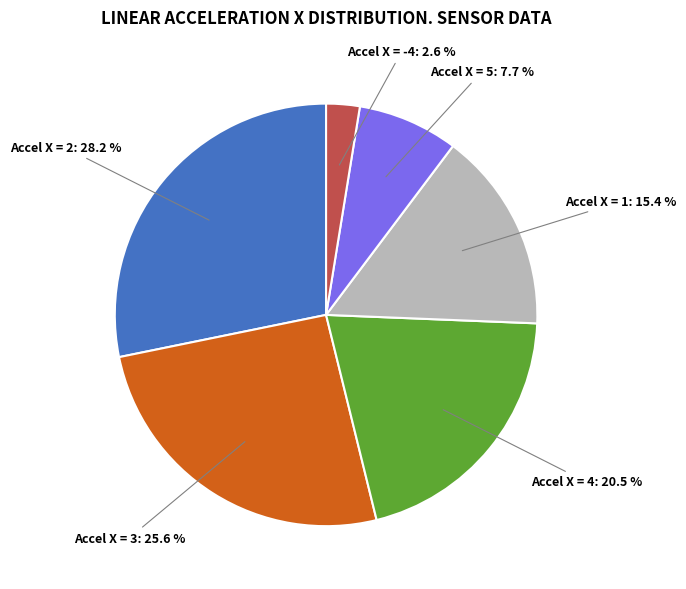

Is there any slice that represents more than half of the pie?

No